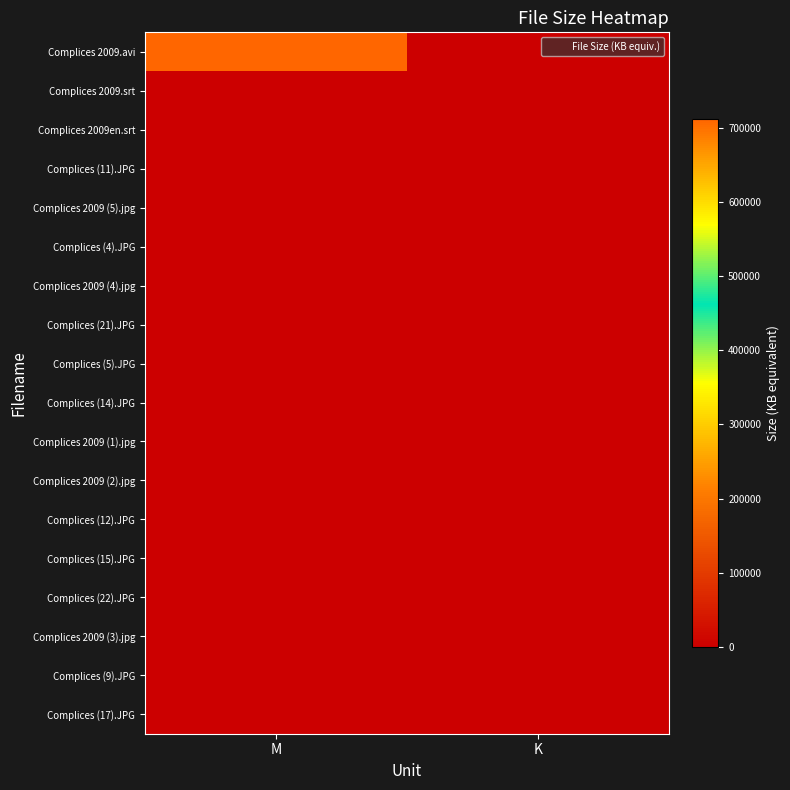

Reading left to right, list all the values displayed in this chart.

Complices 2009.avi: M=711792.6	K=0.0
Complices 2009.srt: M=0.0	K=54.2
Complices 2009en.srt: M=0.0	K=52.1
Complices (11).JPG: M=0.0	K=48.3
Complices 2009 (5).jpg: M=0.0	K=47.5
Complices (4).JPG: M=0.0	K=41.3
Complices 2009 (4).jpg: M=0.0	K=40.7
Complices (21).JPG: M=0.0	K=38.1
Complices (5).JPG: M=0.0	K=36.8
Complices (14).JPG: M=0.0	K=35.9
Complices 2009 (1).jpg: M=0.0	K=35.1
Complices 2009 (2).jpg: M=0.0	K=30.0
Complices (12).JPG: M=0.0	K=27.1
Complices (15).JPG: M=0.0	K=26.3
Complices (22).JPG: M=0.0	K=26.0
Complices 2009 (3).jpg: M=0.0	K=25.5
Complices (9).JPG: M=0.0	K=24.5
Complices (17).JPG: M=0.0	K=23.9